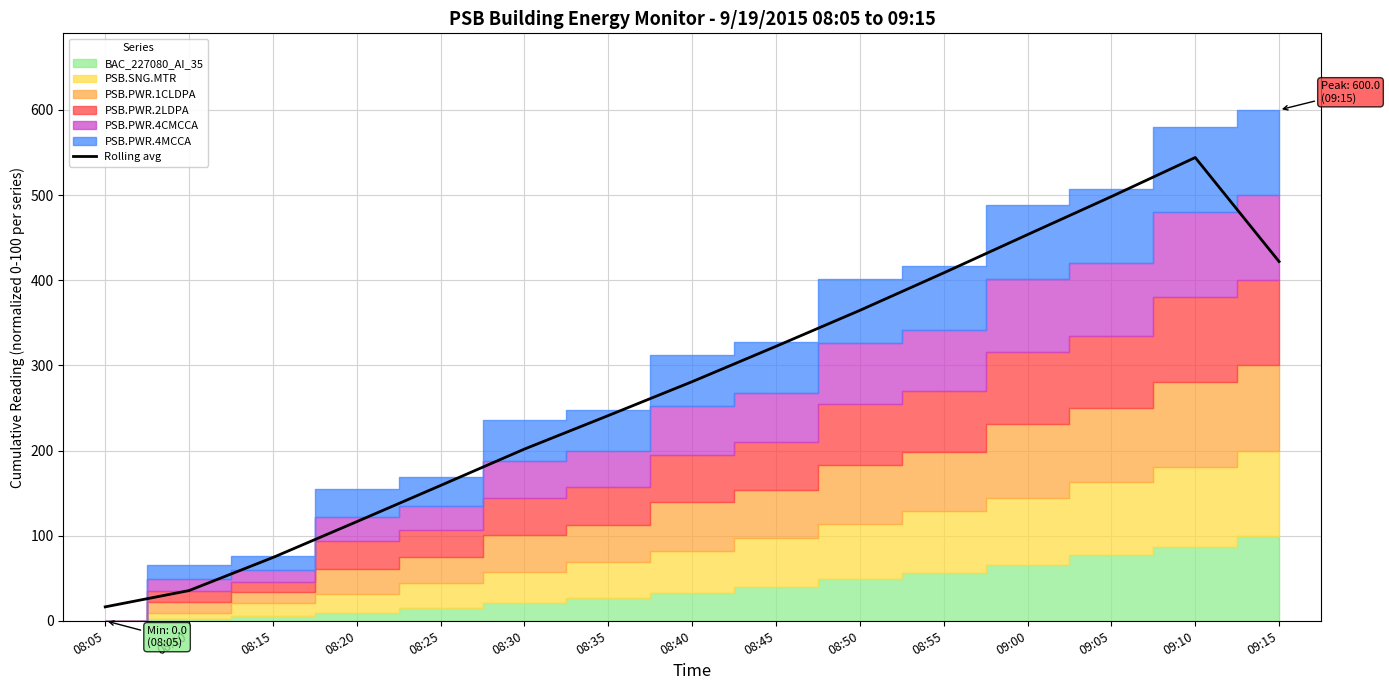

What is the difference between the values at 08:20 and 08:50?

248.2